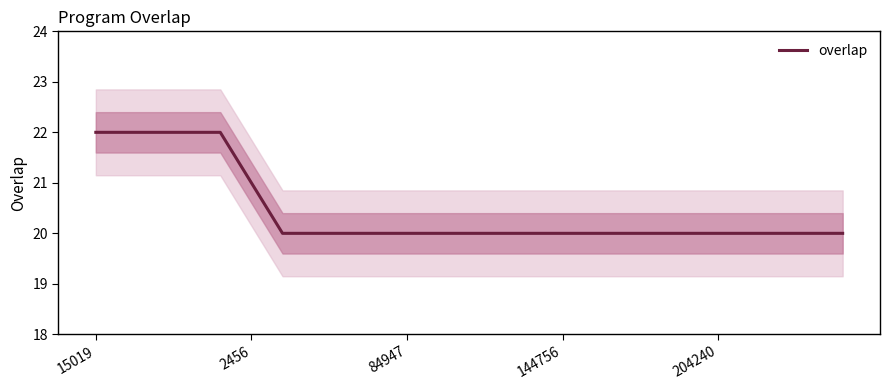

Is it true that overlap equals 35 at 84947?

False